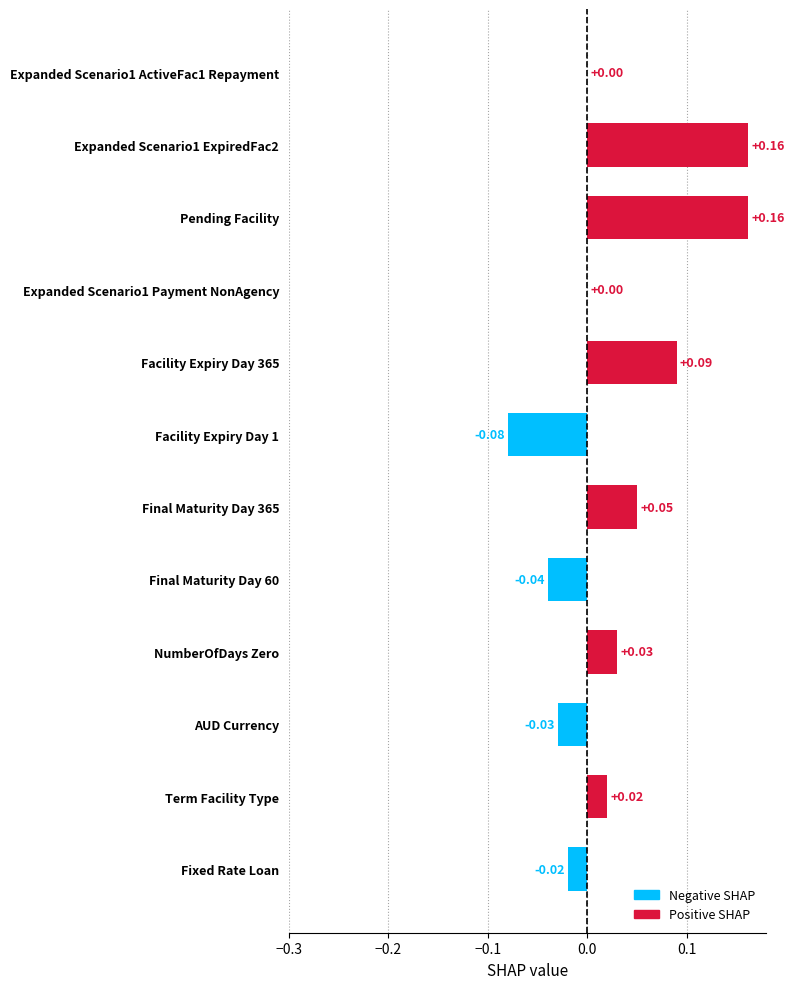

What is the change in value from Expanded Scenario1 Payment NonAgency to Expanded Scenario1 ExpiredFac2?

+0.2